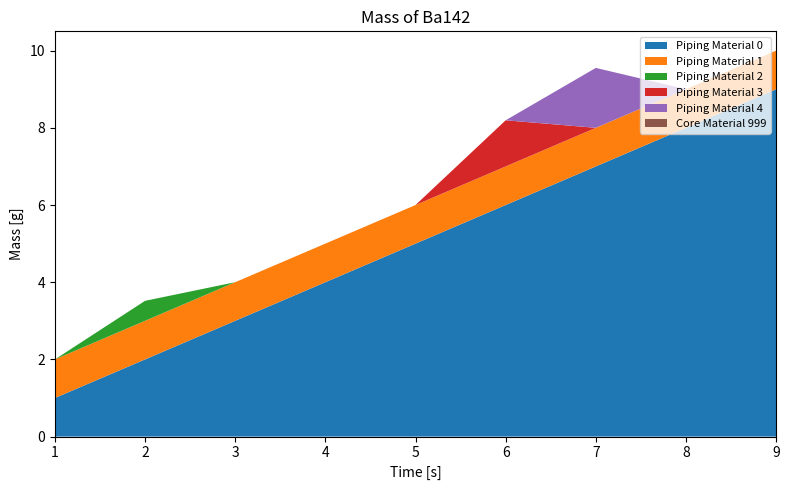

Reading right to left, transcribe all the data shown in this chart.

function: 9=9.0	8=8.0	7=7.0	6=6.0	5=5.0	4=4.0	3=3.0	2=2.0	1=1.0
nnet: 9=1.0	8=1.0	7=1.0	6=1.0	5=1.0	4=1.0	3=1.0	2=1.0	1=1.0
a2: 9=0.0	8=0.0	7=0.0	6=0.0	5=0.0	4=0.0	3=0.0	2=0.5	1=0.0
a6: 9=0.0	8=0.0	7=0.0	6=1.2	5=0.0	4=0.0	3=0.0	2=0.0	1=0.0
a7: 9=0.0	8=0.0	7=1.6	6=0.0	5=0.0	4=0.0	3=0.0	2=0.0	1=0.0
a3: 9=0.0	8=0.0	7=0.0	6=0.0	5=0.0	4=0.0	3=0.0	2=0.0	1=0.0